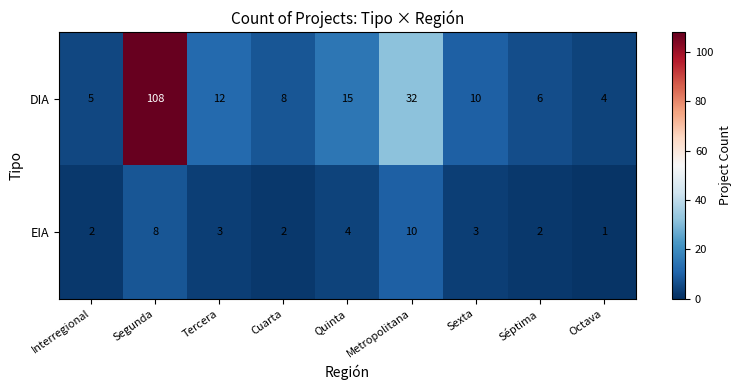

Reading left to right, transcribe all the data shown in this chart.

DIA: 5	108	12	8	15	32	10	6	4
EIA: 2	8	3	2	4	10	3	2	1